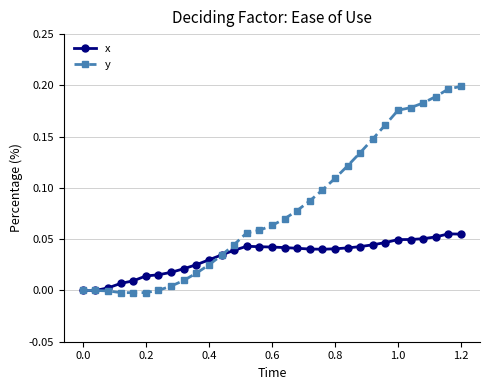

Which series has the largest total across all categories?

y